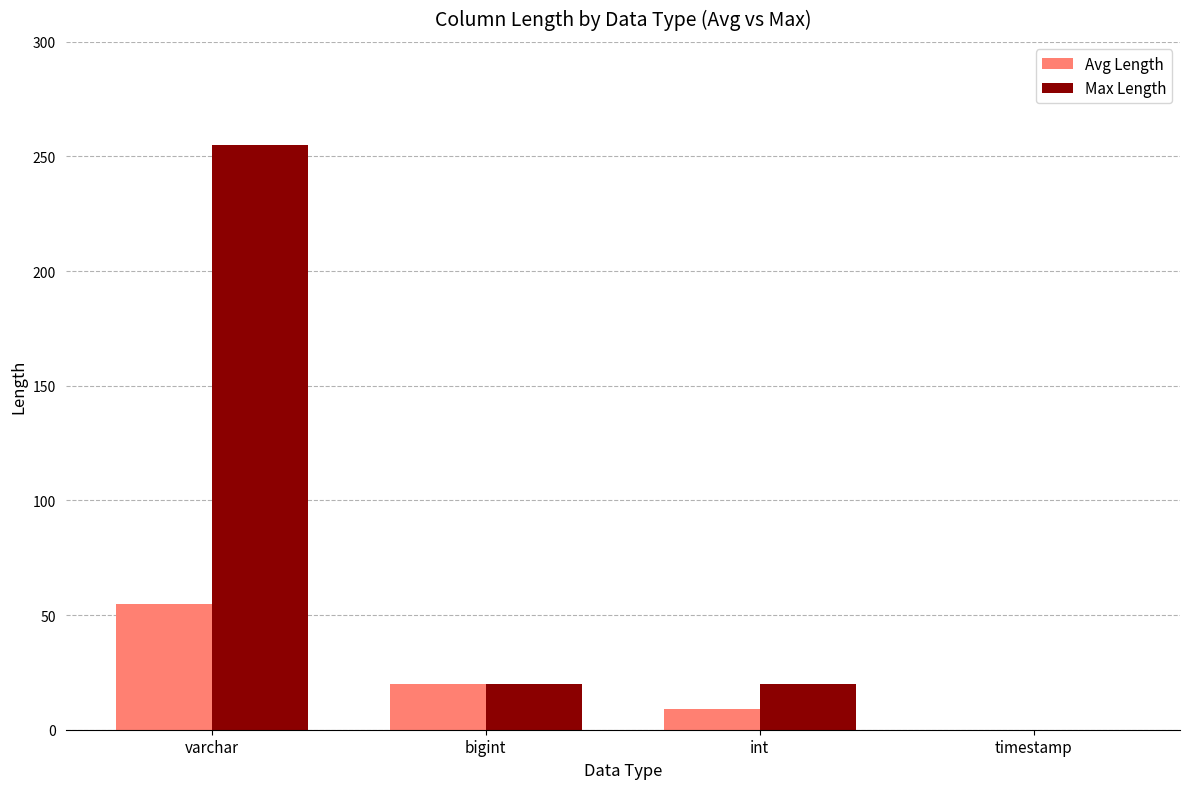

The Max Length series shows 36 at bigint. True or false?

False